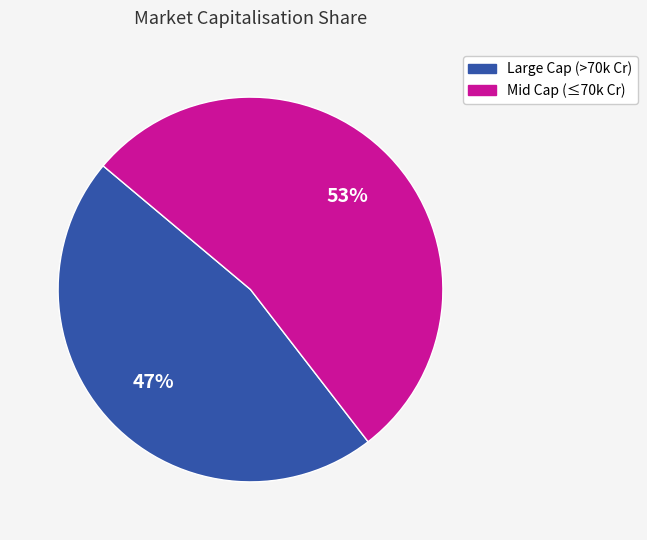

Is there any slice that represents more than half of the pie?

Yes